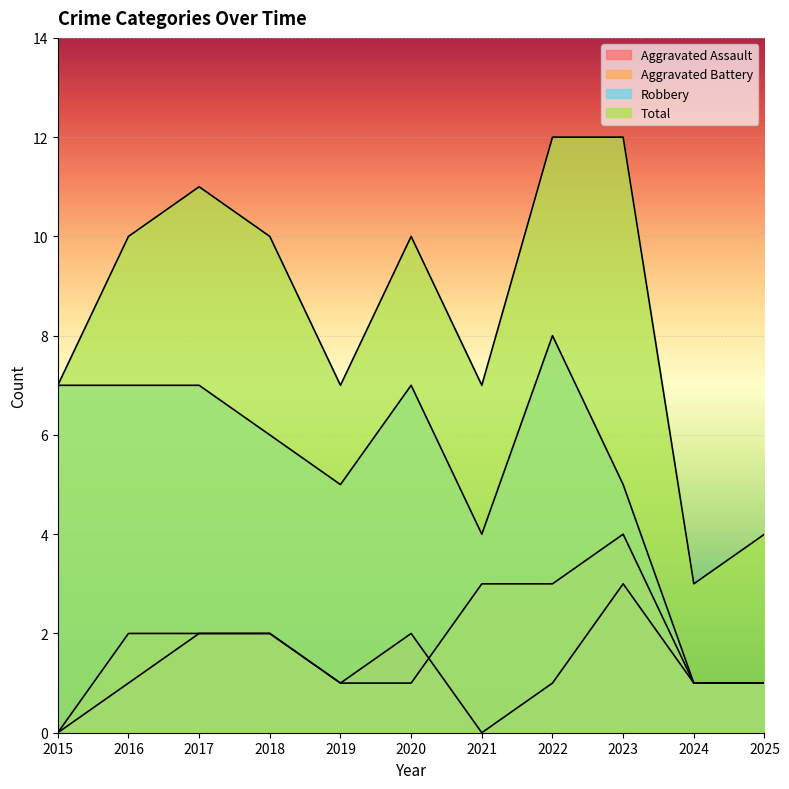

True or false: Aggravated Assault and Total cross at least once.

False